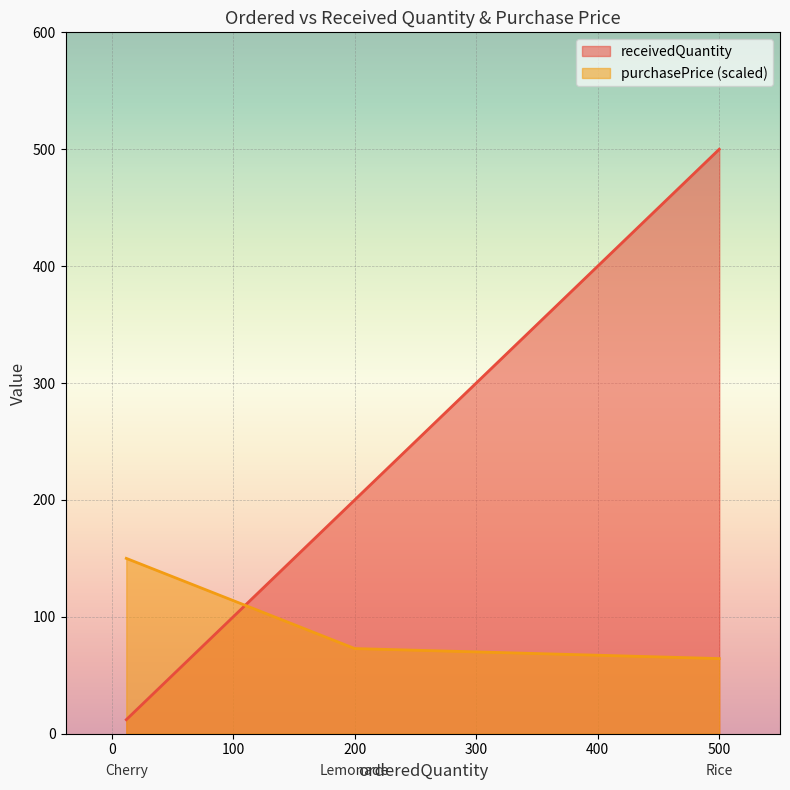

Rank the series at 500 from highest to lowest value.

receivedQuantity, purchasePrice (scaled)